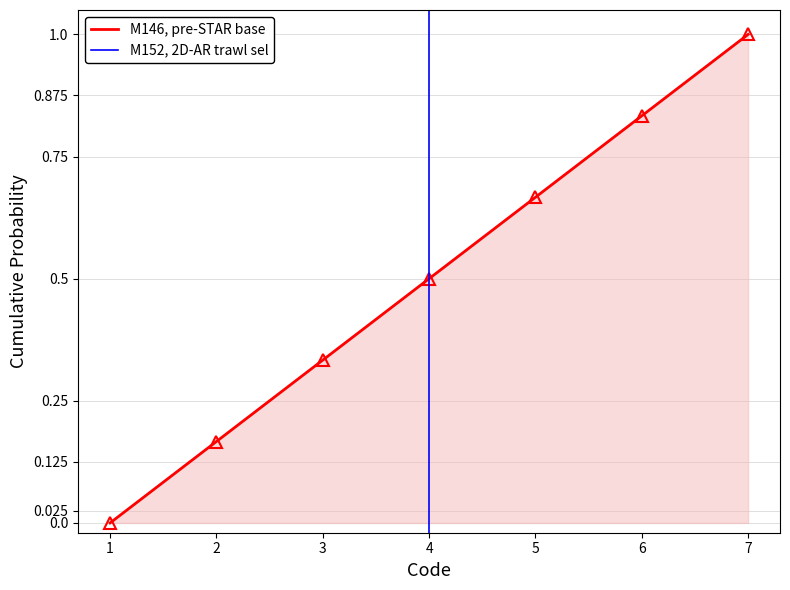

Where is the data nearest to the value 0?

1